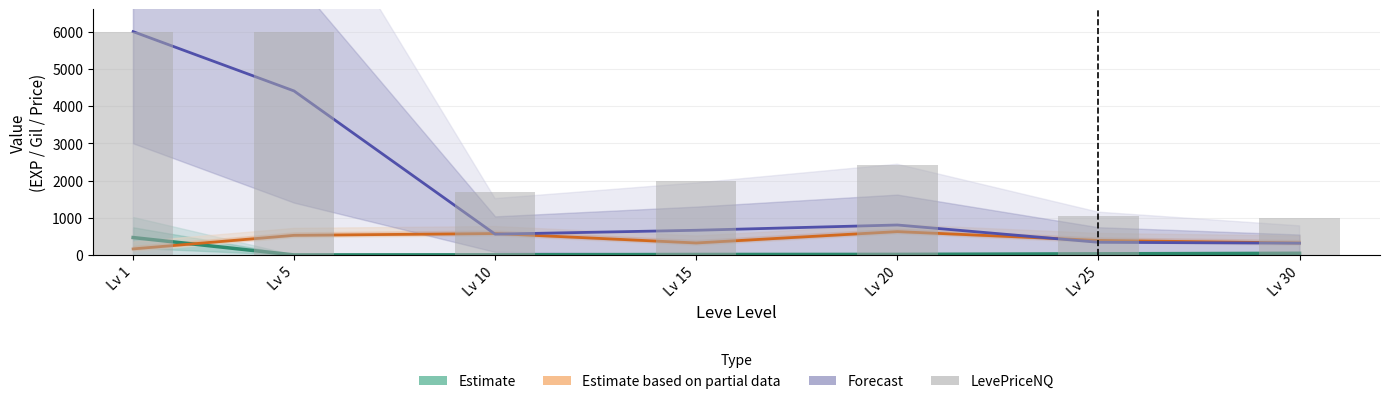

How many values are below 1992?

3